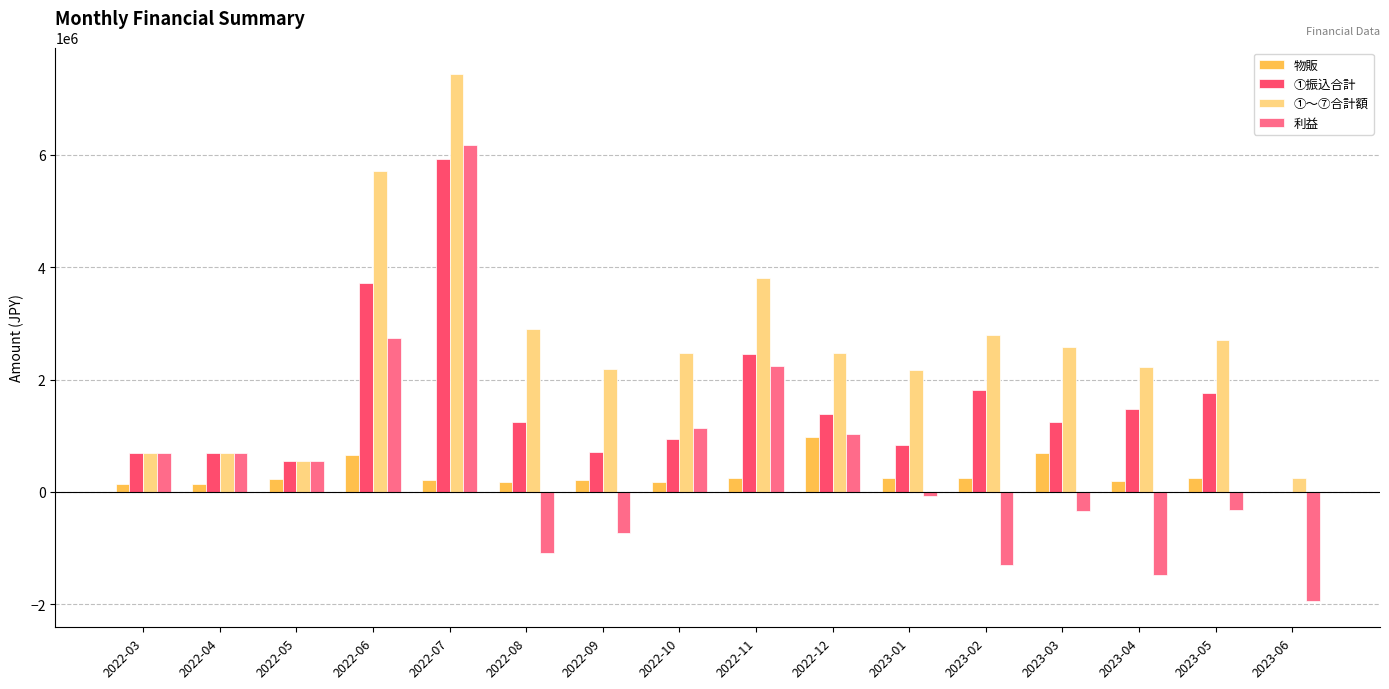

What is the sum of the 物販 values at 2023-05 and 2022-12?

1226780.0